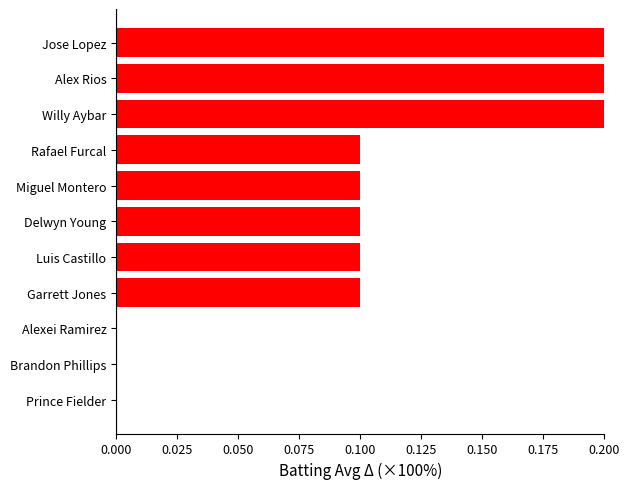

How many categories are shown in the chart?

11